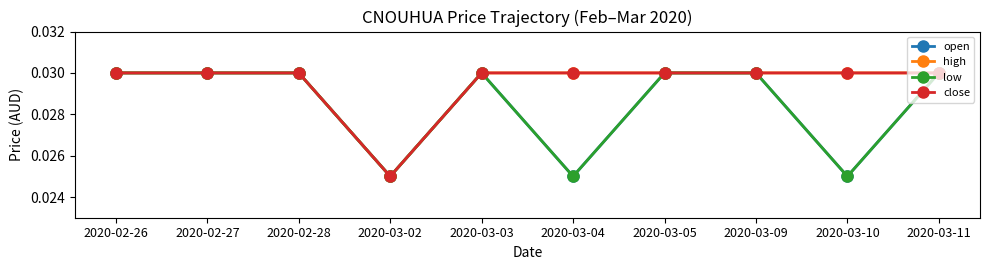

At how many categories does at least one series exceed 0?

10